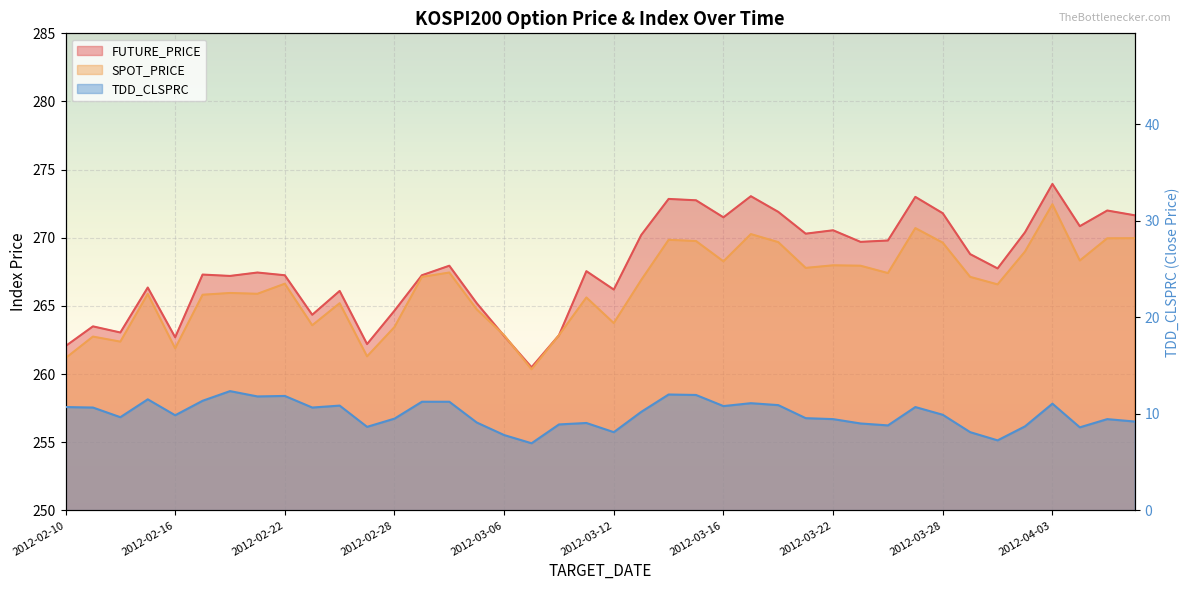

What position from the right is 2012-03-09?

21